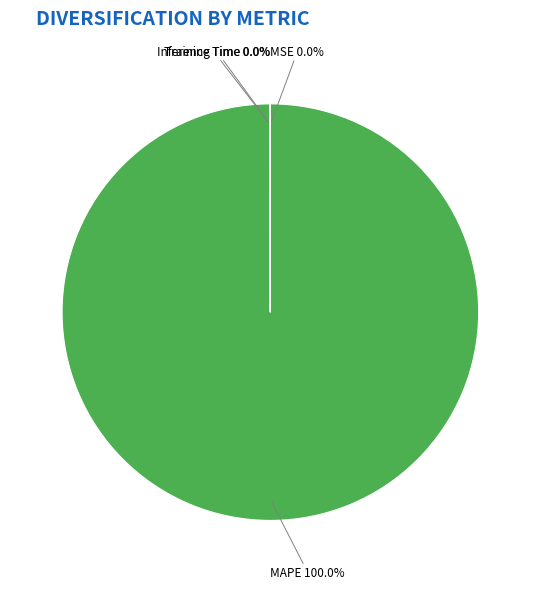

To the nearest percent, what is the difference between the largest and smallest slice percentages?

100%